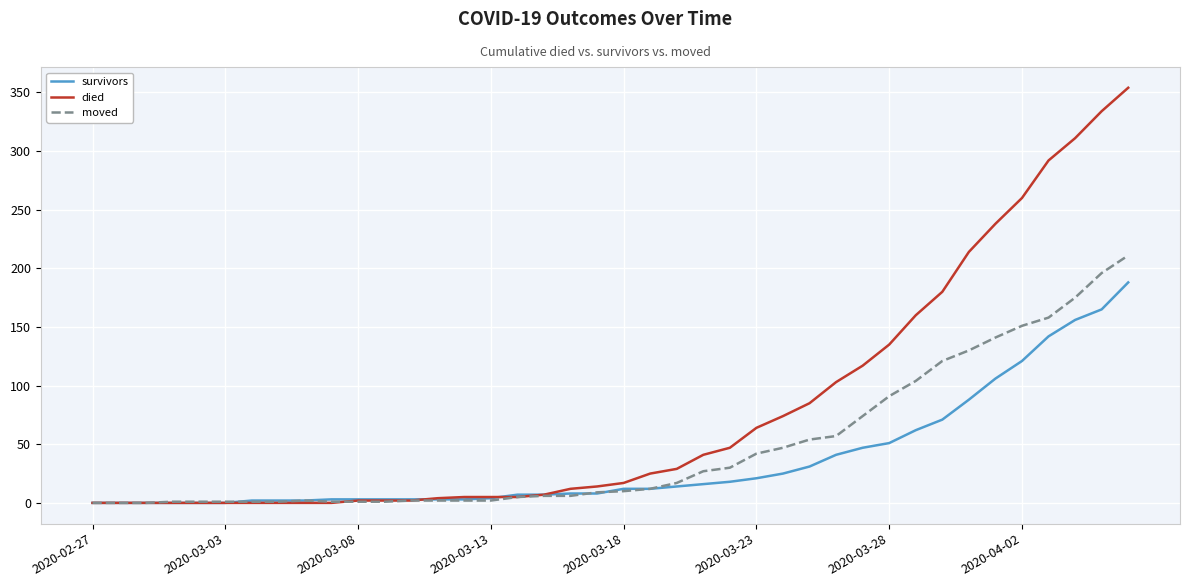

List the series in order of their overall mean, highest first.

died, moved, survivors